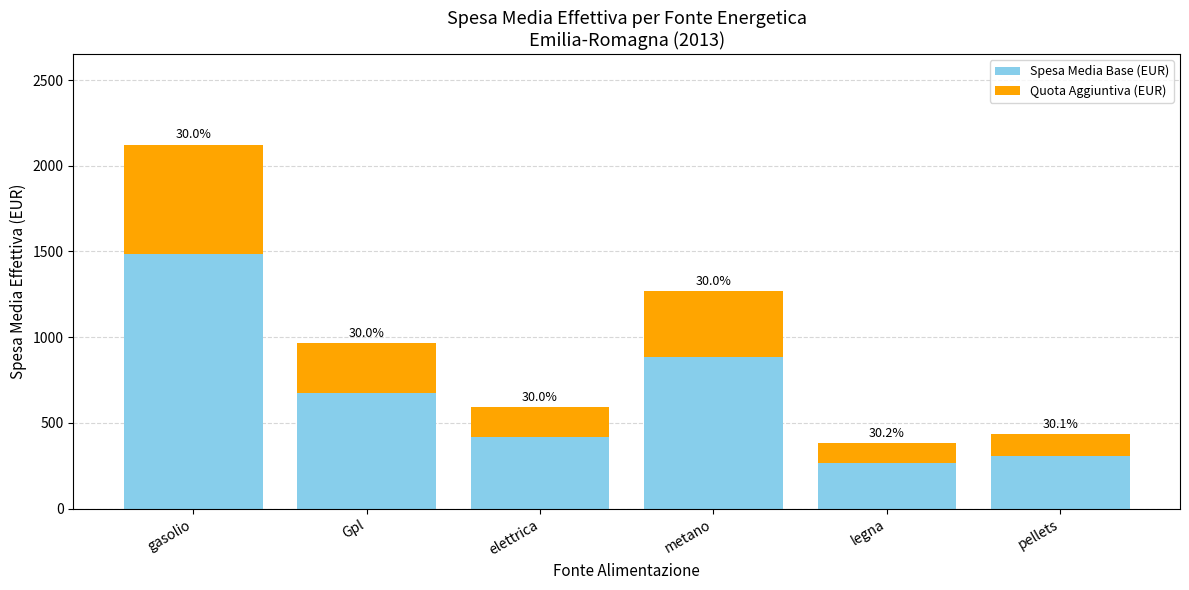

Are the bars grouped side by side (vs. stacked)?

No